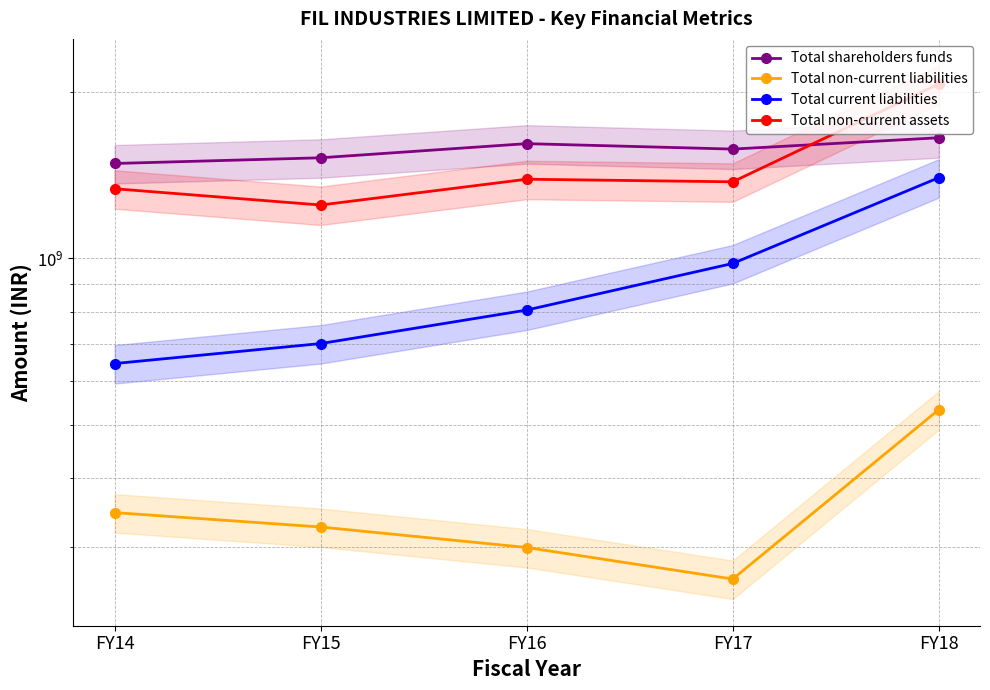

The Total non-current liabilities series shows 738584862 at FY18. True or false?

False